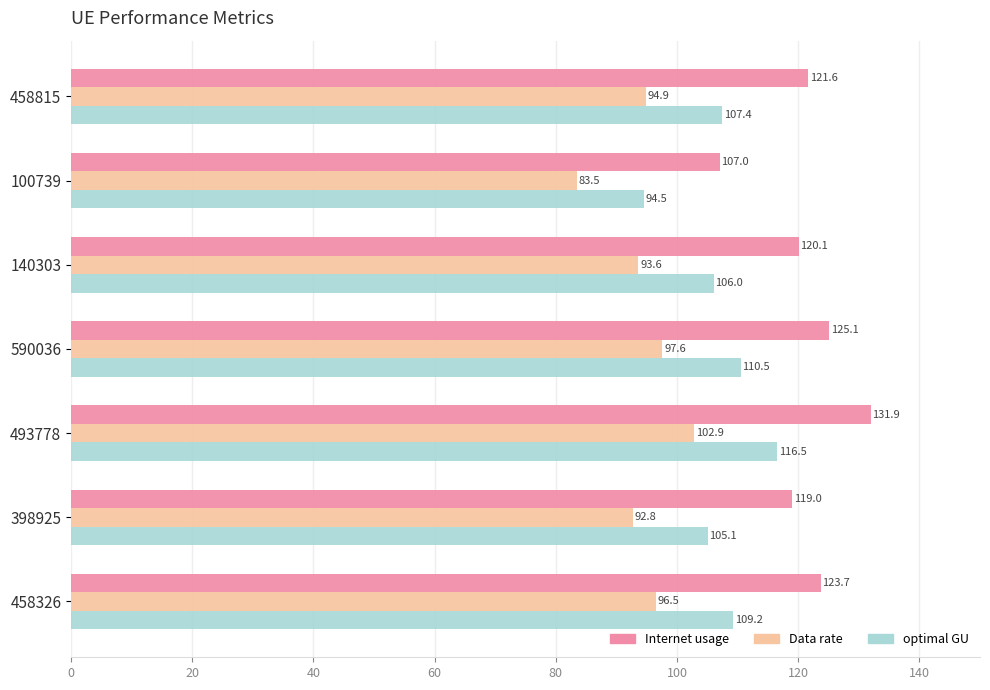

Between 458815 and 140303, which series saw the biggest shift?

Internet usage